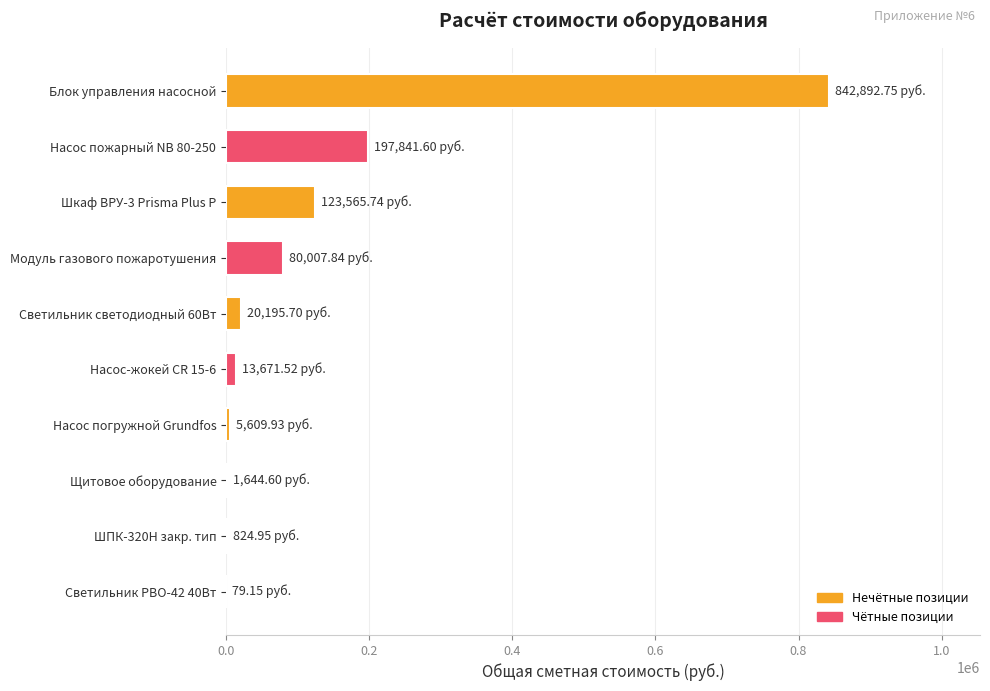

How many values exceed 20195?

5